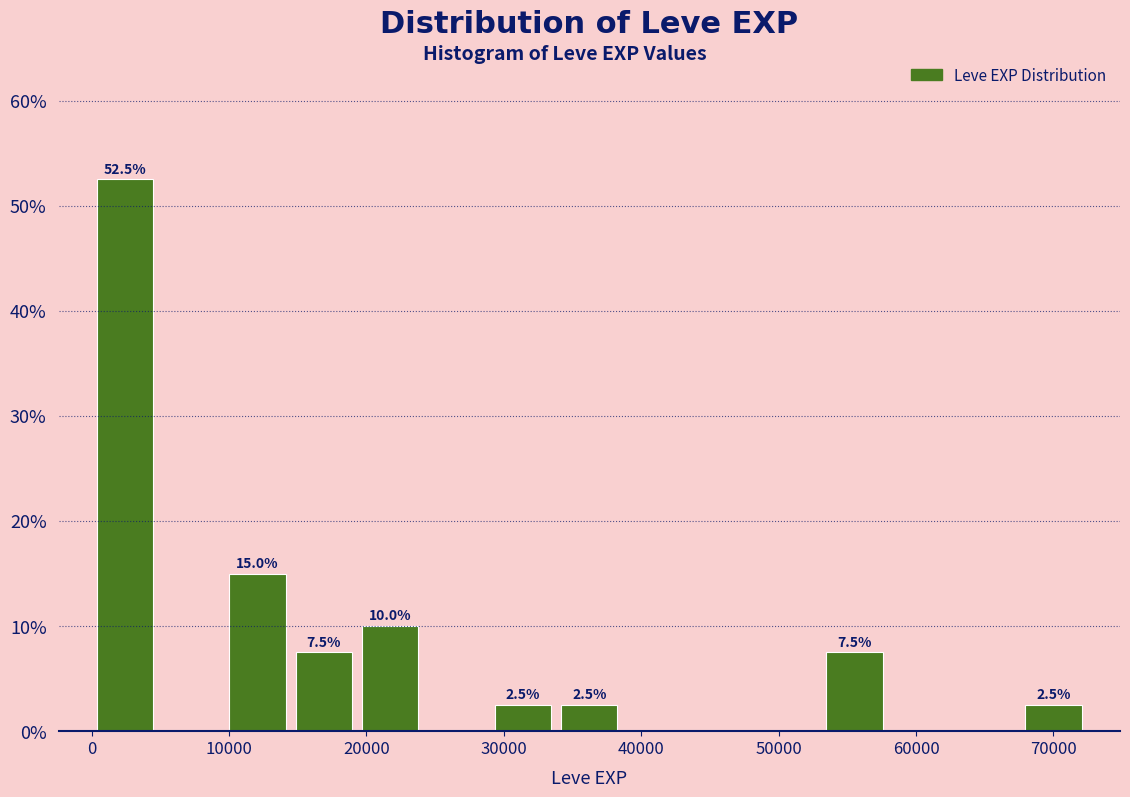

Which range on the x-axis has the tallest bar?

0 to 5000